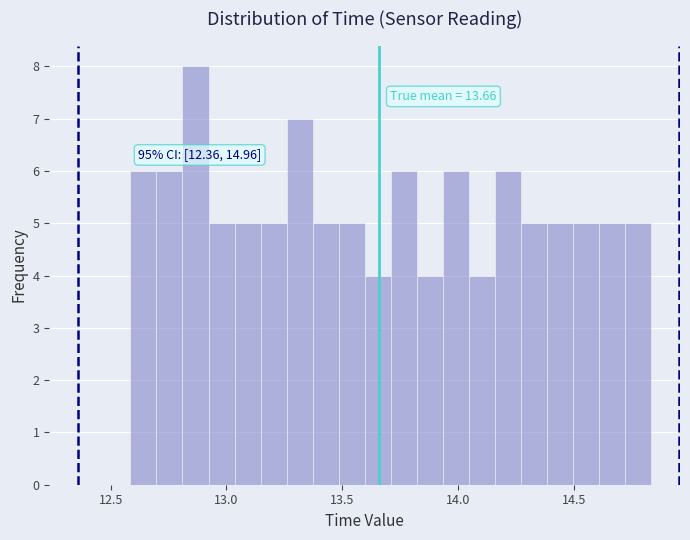

Around what value on the x-axis is the tallest bar? Give the approximate position of its centre, as read against the axis.

12.85